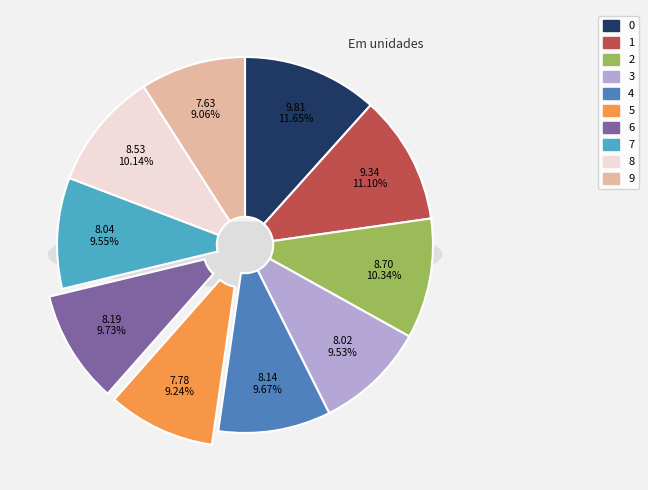

Is 9 the majority of the pie?

No